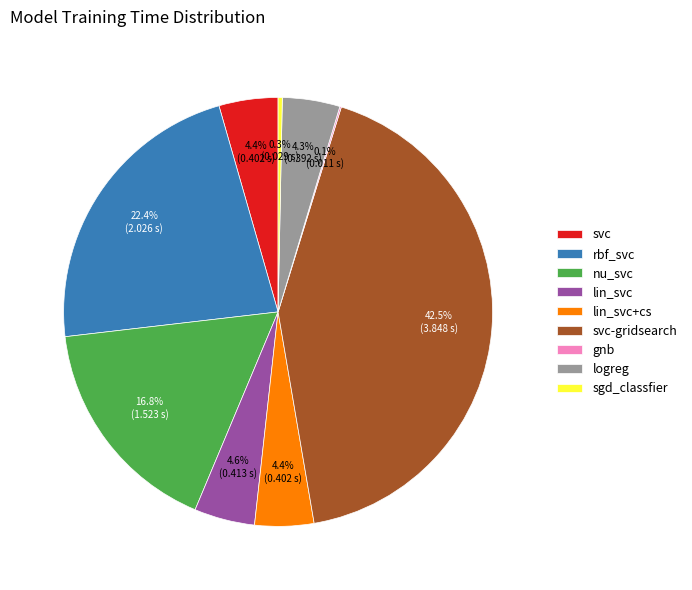

Which has a higher value, lin_svc or svc-gridsearch?

svc-gridsearch